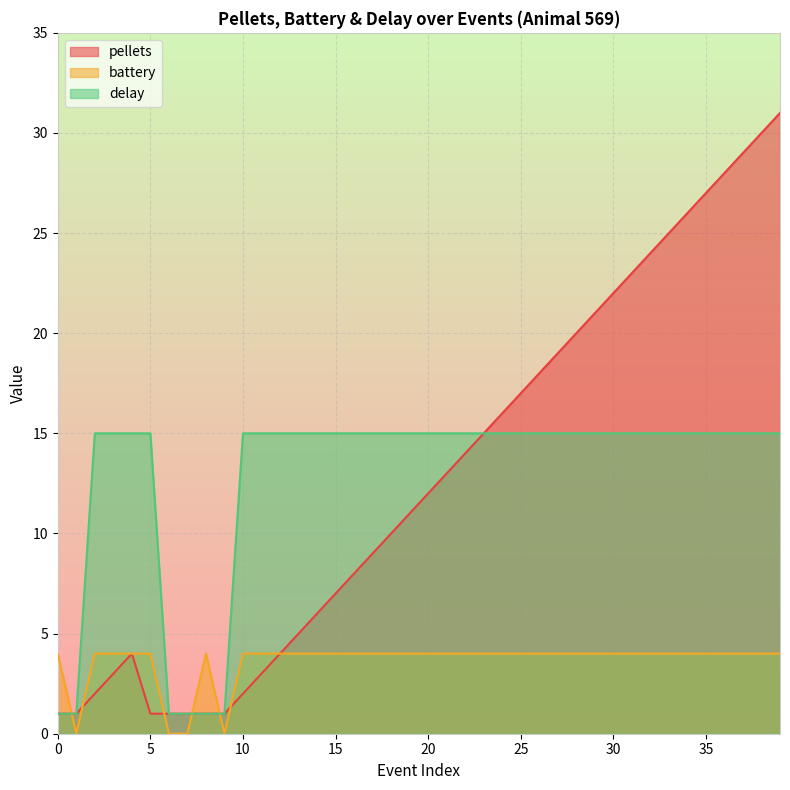

True or false: delay and pellets cross at least once.

False